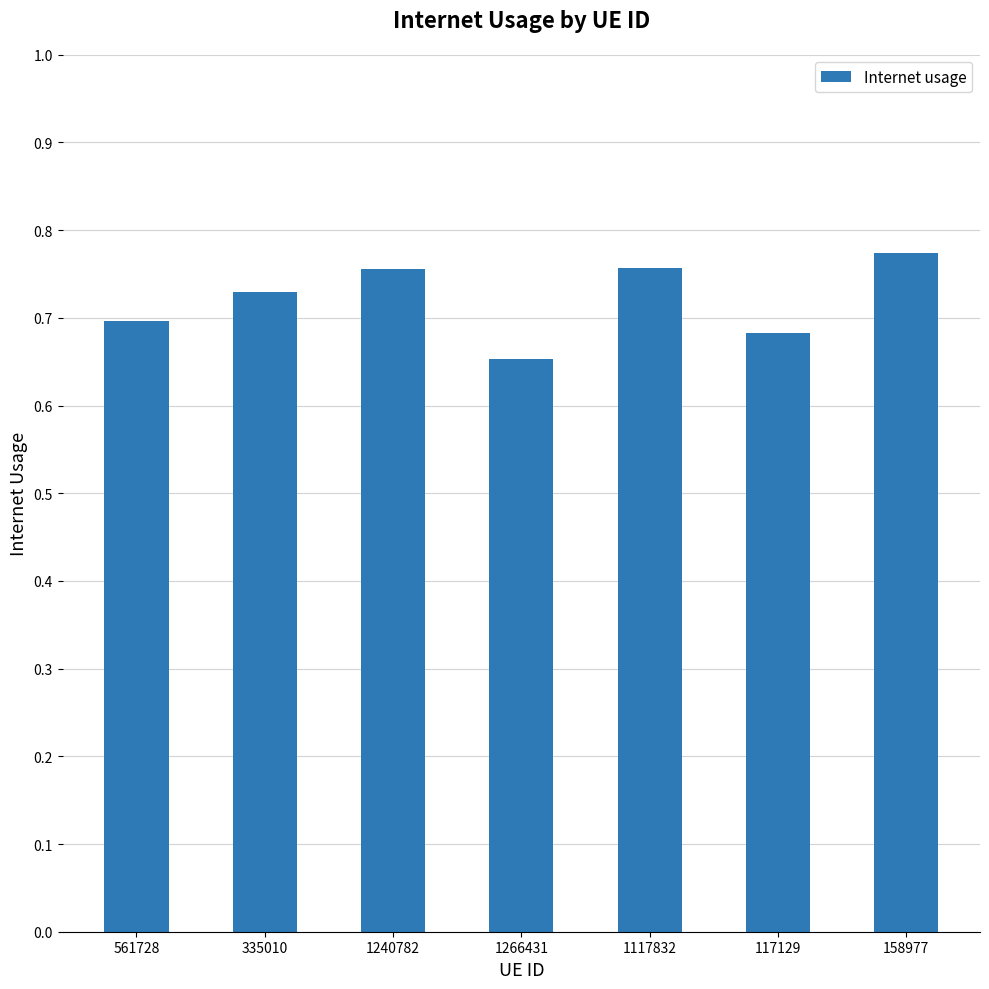

The value at 1240782 is 1.2. True or false?

False